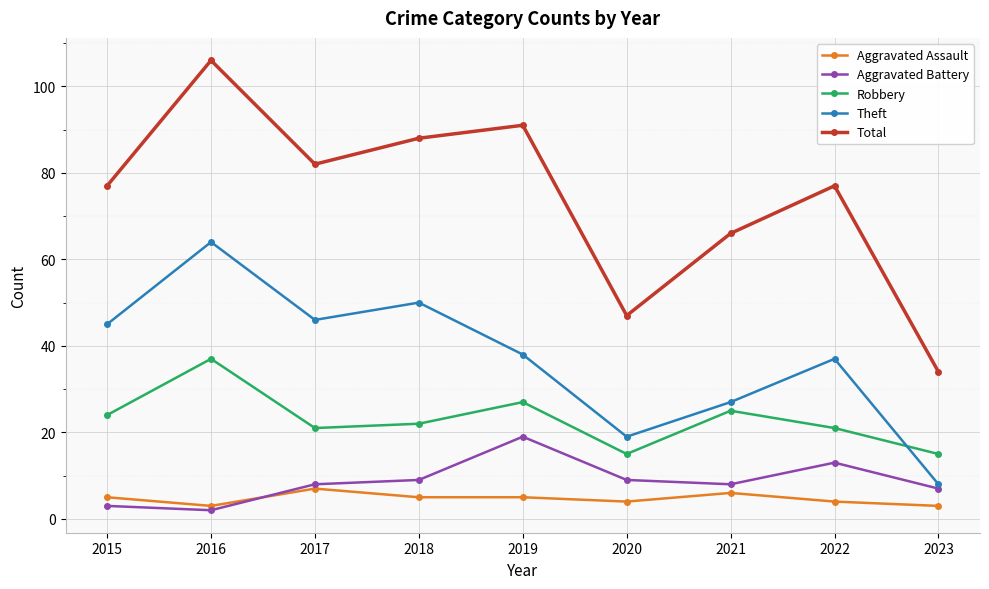

Reading left to right, what are all the values shown in this chart?

Aggravated Assault: 2015=5	2016=3	2017=7	2018=5	2019=5	2020=4	2021=6	2022=4	2023=3
Aggravated Battery: 2015=3	2016=2	2017=8	2018=9	2019=19	2020=9	2021=8	2022=13	2023=7
Robbery: 2015=24	2016=37	2017=21	2018=22	2019=27	2020=15	2021=25	2022=21	2023=15
Theft: 2015=45	2016=64	2017=46	2018=50	2019=38	2020=19	2021=27	2022=37	2023=8
Total: 2015=77	2016=106	2017=82	2018=88	2019=91	2020=47	2021=66	2022=77	2023=34